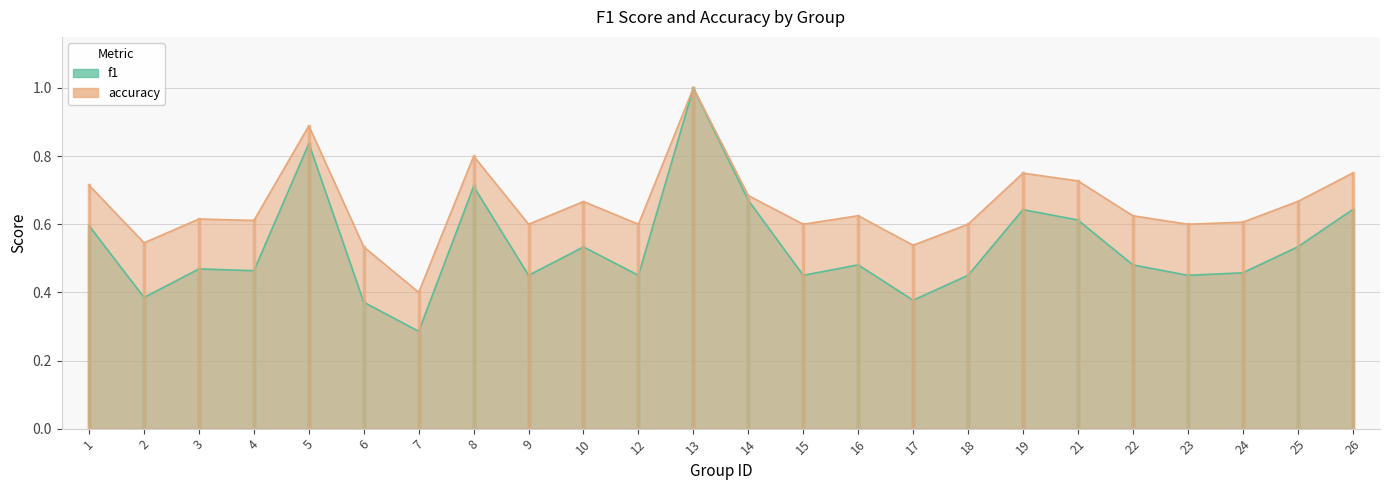

Where is f1 nearest to the value 0?

7